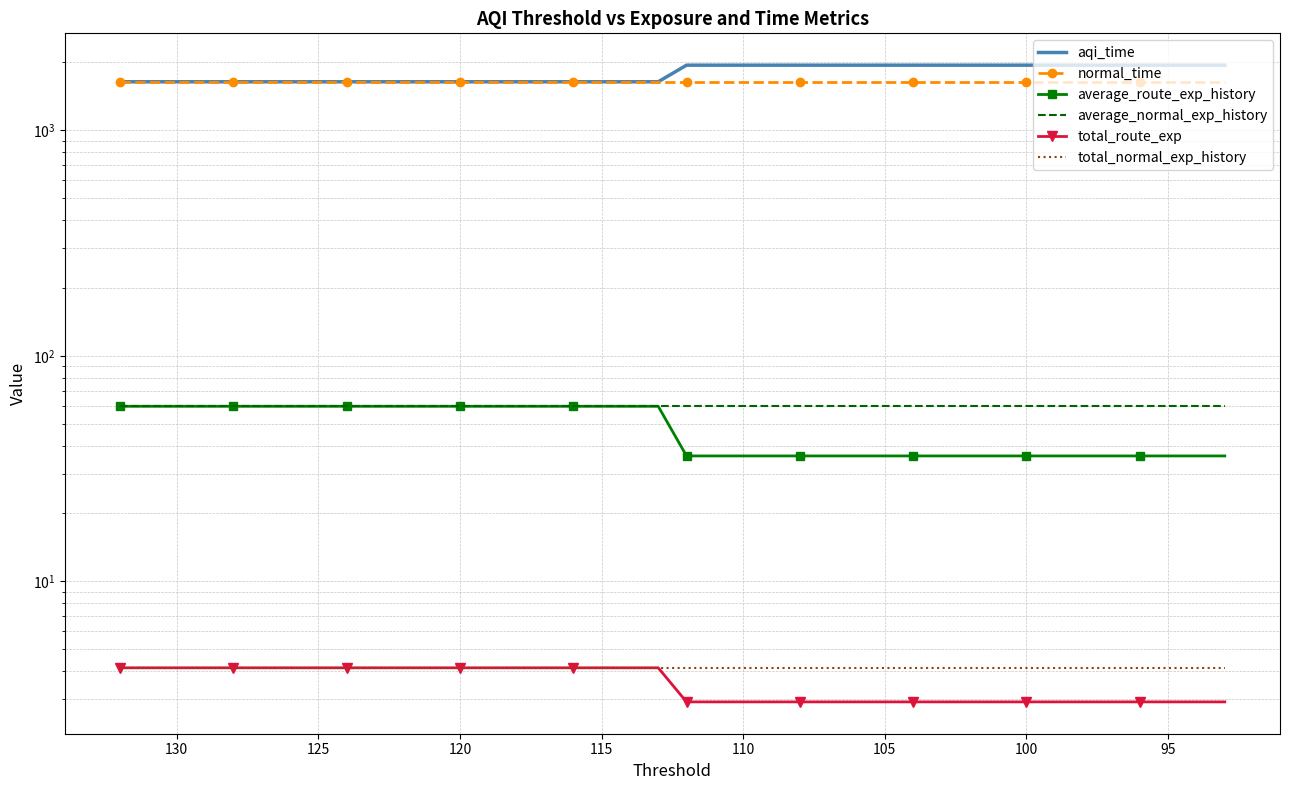

The value of average_normal_exp_history at 130 is 99.3. True or false?

False